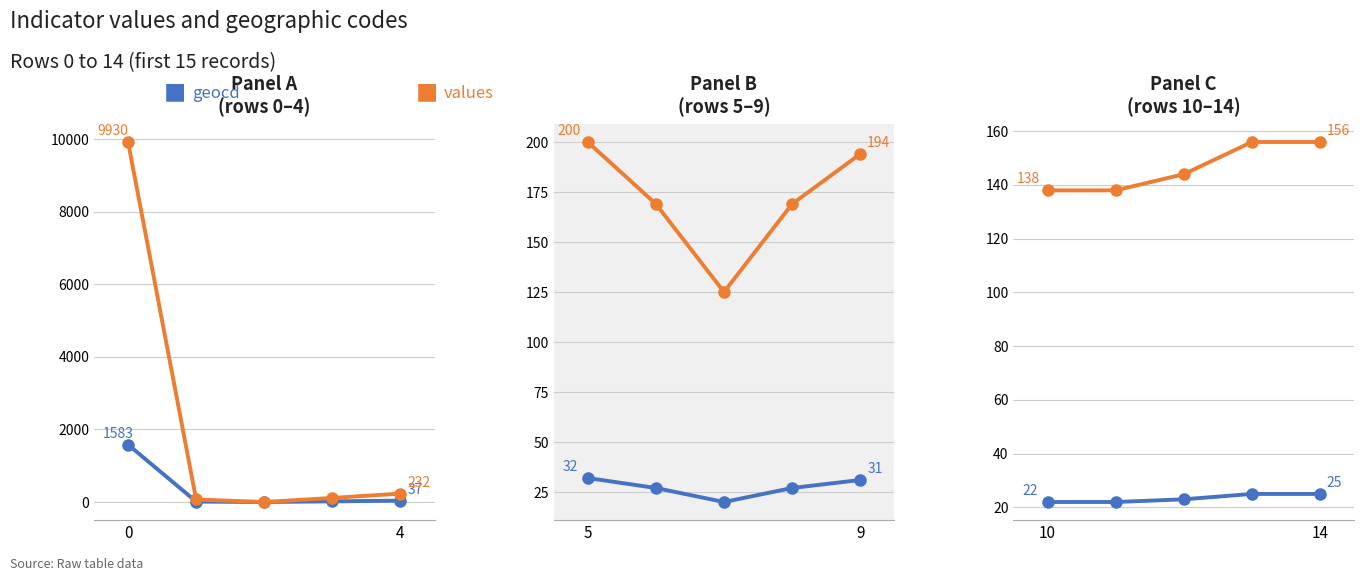

True or false: values has more than 1 interior local peaks.

False